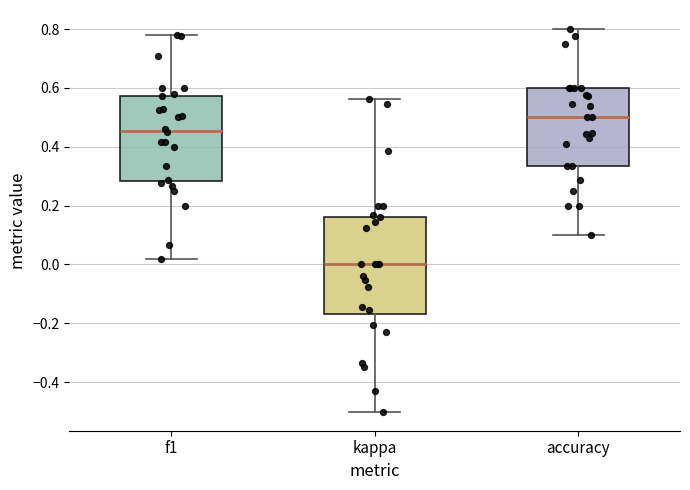

Which box's median line is the highest?

accuracy